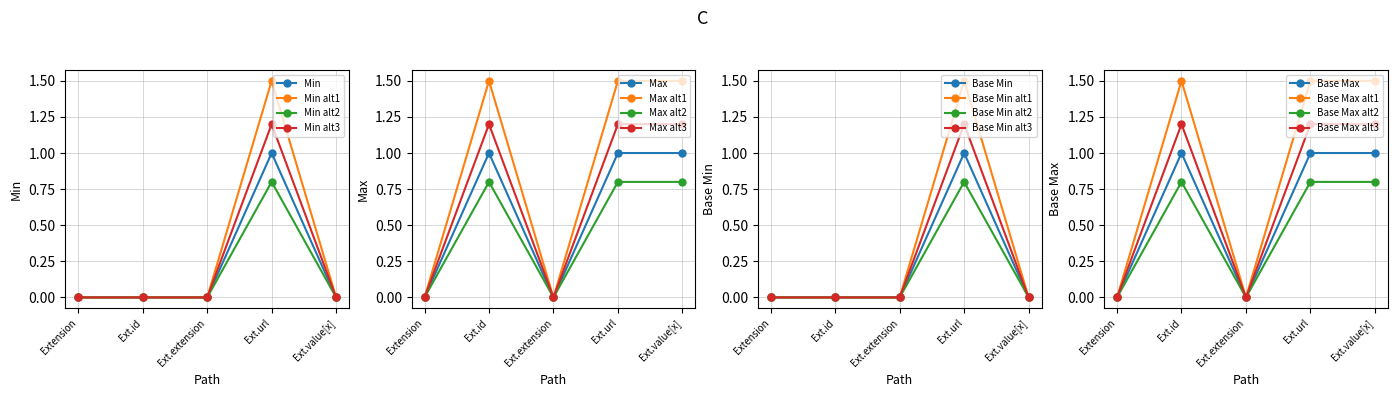

True or false: Extension.id has more than 2 points higher than both neighbors.

False